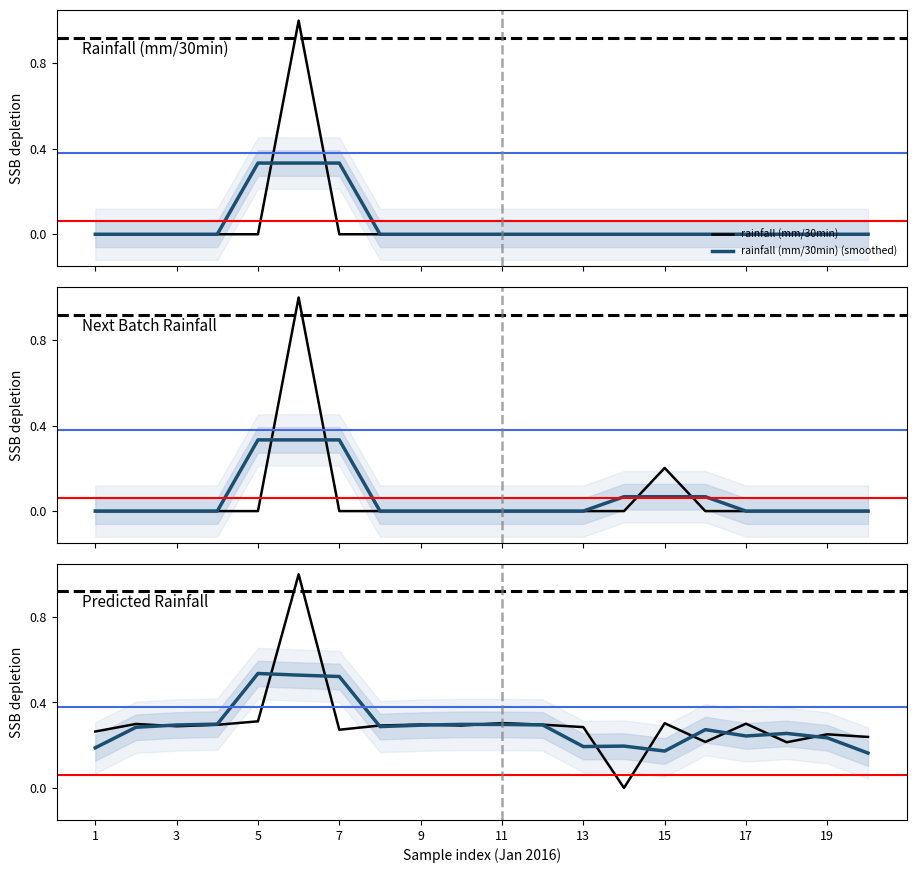

At 19, list the series in order from smallest to largest.

rainfall (mm/30min), rainfall (mm/30min) (smoothed), Next batch rainfall (mm/30min), Next batch rainfall (mm/30min) (smoothed), Predicted next batch rainfall (mm/30min), Predicted next batch rainfall (mm/30min) (smoothed)